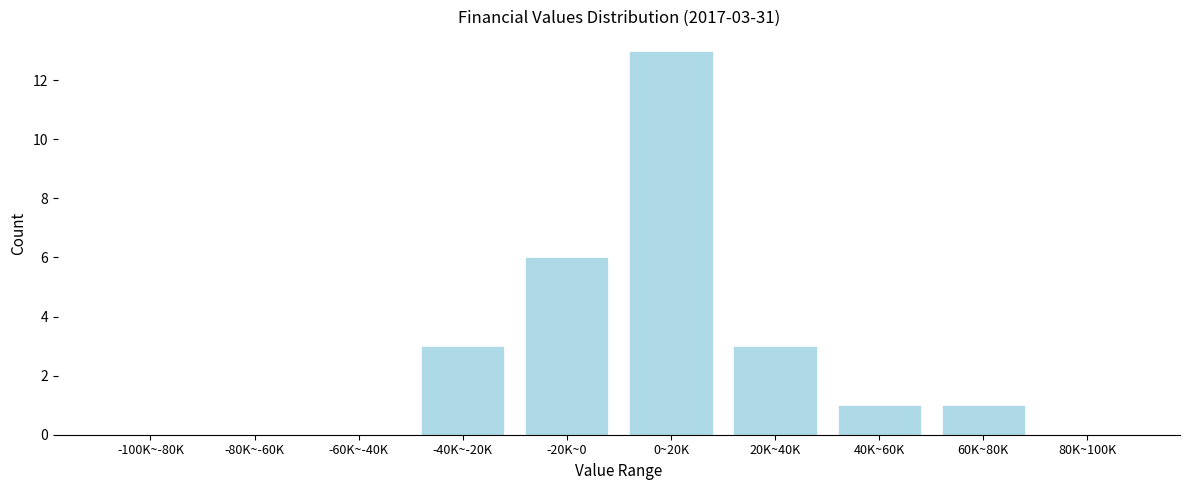

Reading right to left, list all the values displayed in this chart.

80K~100K=0	60K~80K=1	40K~60K=1	20K~40K=3	0~20K=13	-20K~0=6	-40K~-20K=3	-60K~-40K=0	-80K~-60K=0	-100K~-80K=0